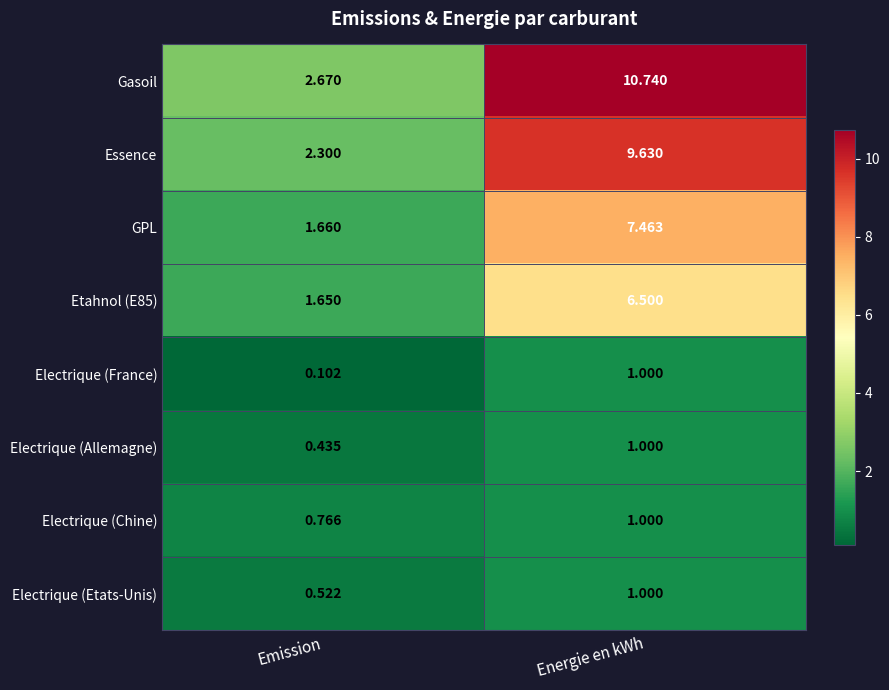

At which category is the sum across all series the highest?

Energie en kWh